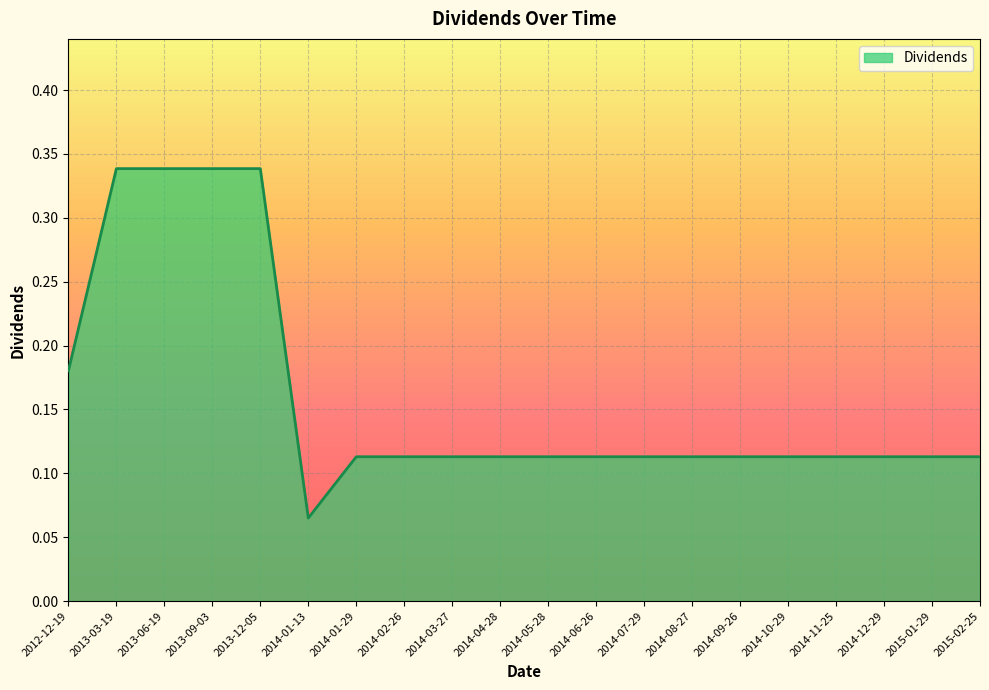

What position from the right is 2012-12-19?

20